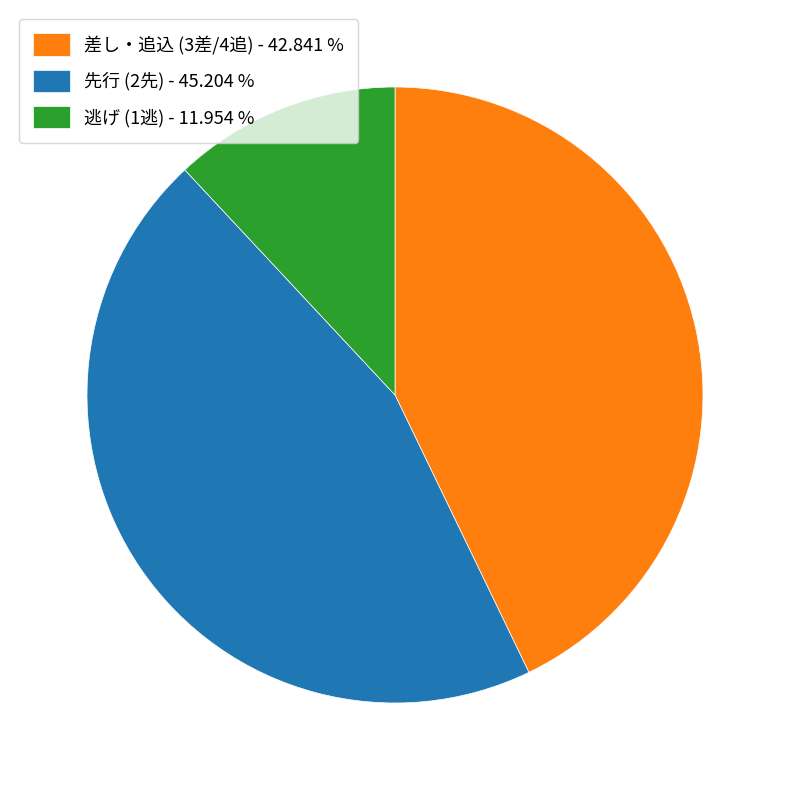

Count the number of slices in the pie.

3